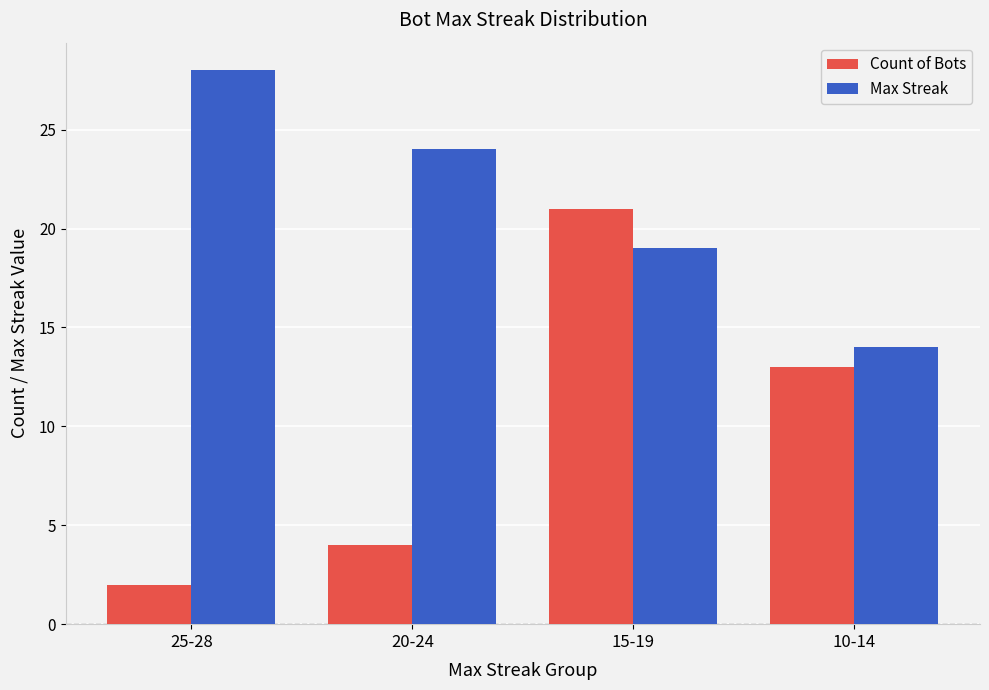

What position from the left is 25-28?

1